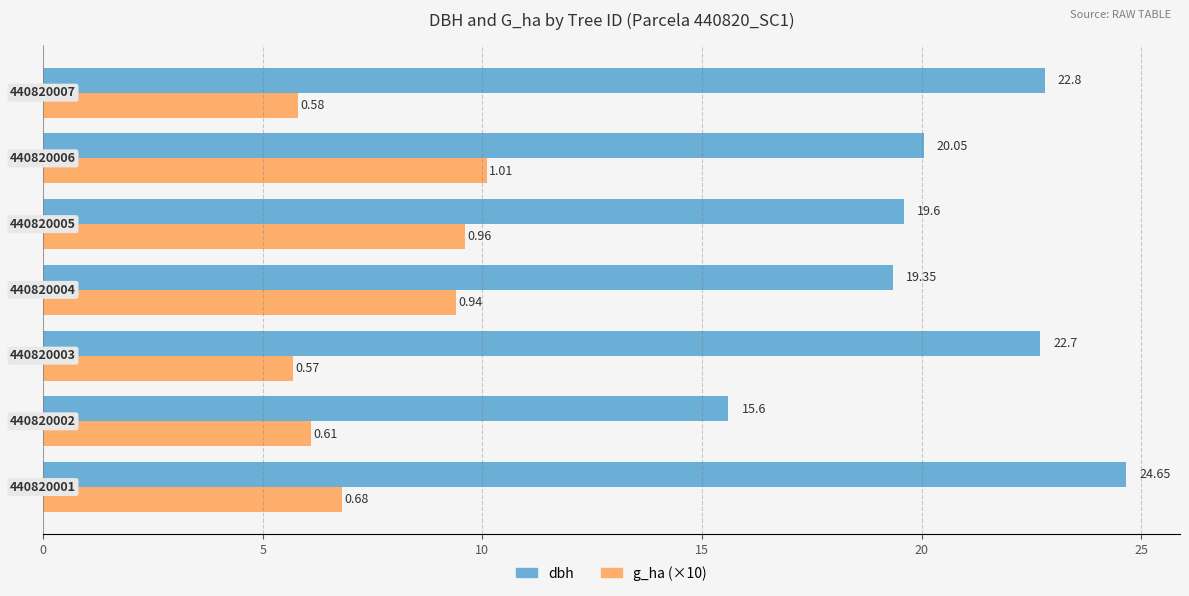

List the series in order of their overall mean, highest first.

dbh, g_ha (×10)